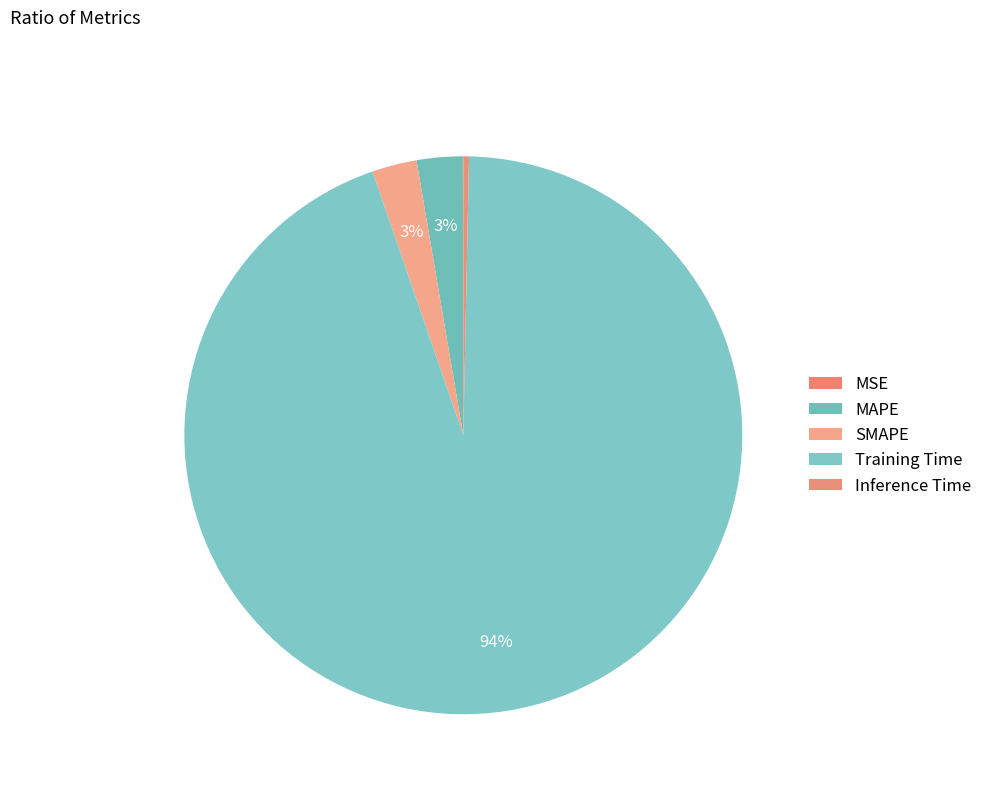

Which has a higher value, Inference Time or MSE?

Inference Time